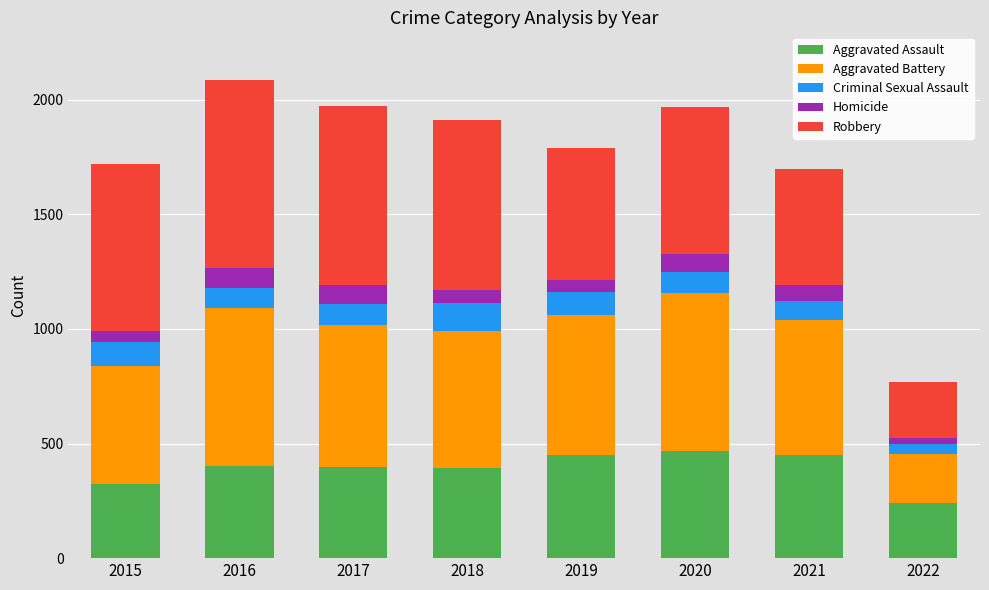

What is the total value across all series at 2016?

2086